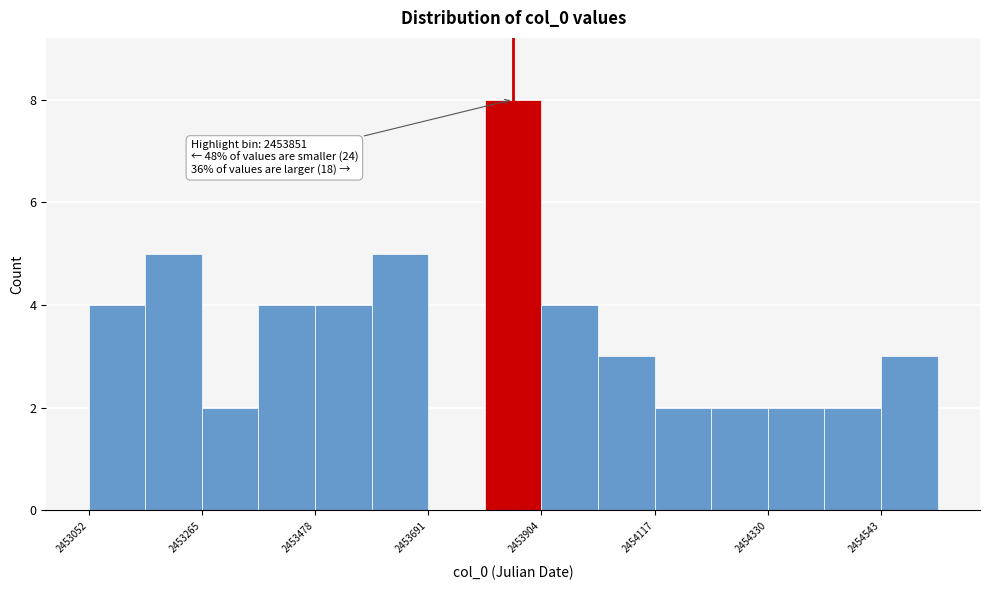

Read against the x-axis, roughly where is the centre of the tallest bar?

2453850